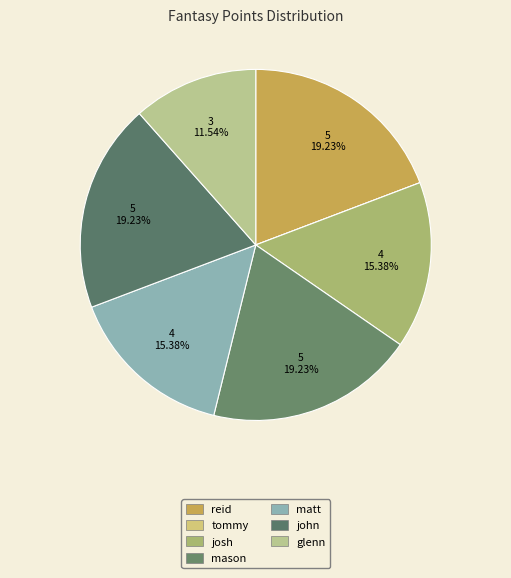

What percentage is NOT represented by reid?

80.8%